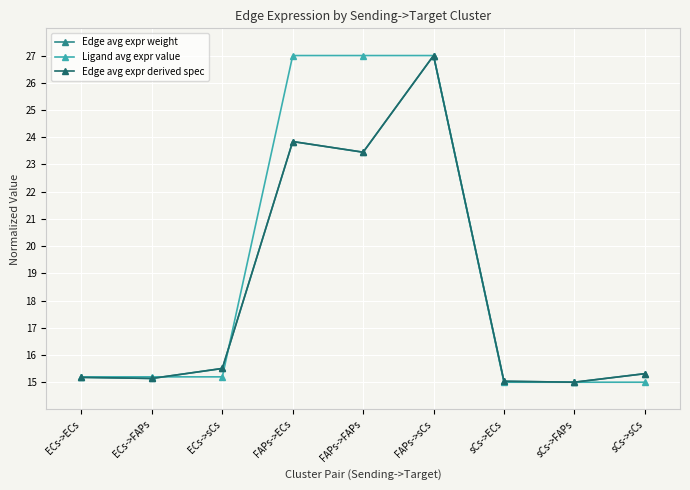

Between sCs->ECs and sCs->FAPs, which is larger?

sCs->ECs